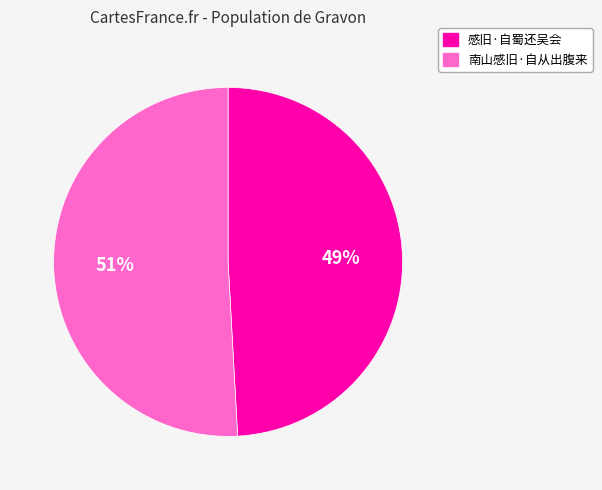

True or false: 南山感旧·自从出腹来 accounts for 51% of the total.

True